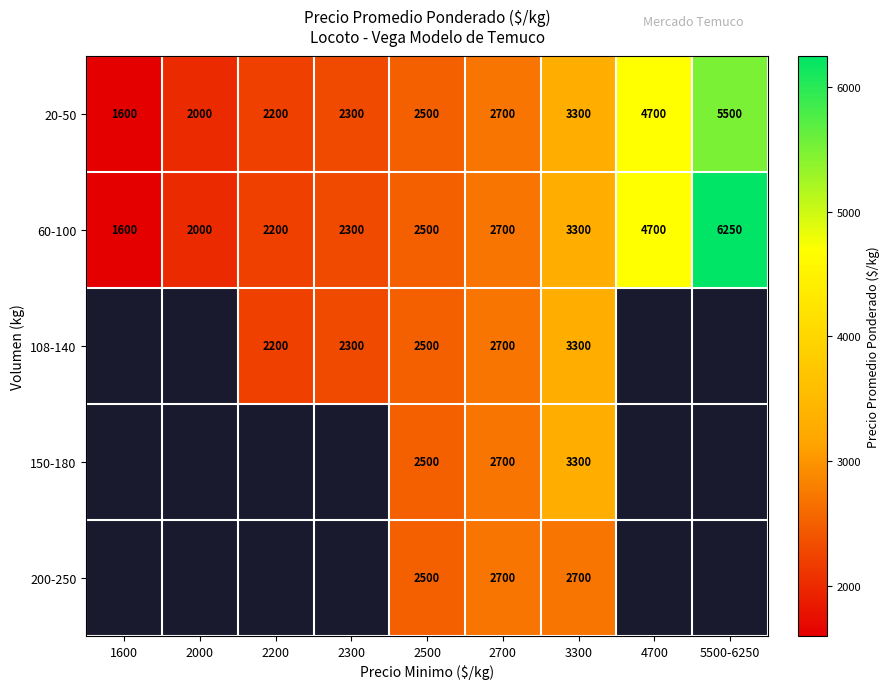

What is the approximate value of 20-50 at 2300, to the nearest 100?

2300